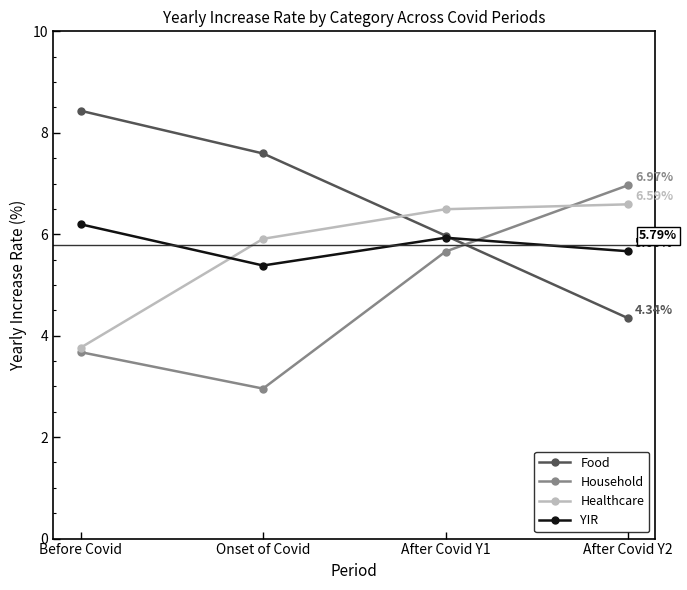

What position from the right is Before Covid?

4